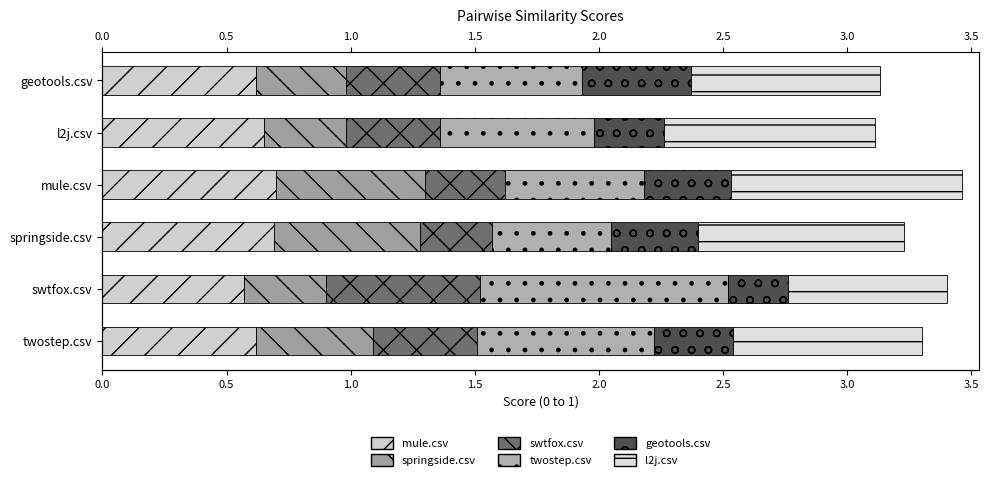

Is it true that mule.csv equals 0.3 at mule.csv?

False